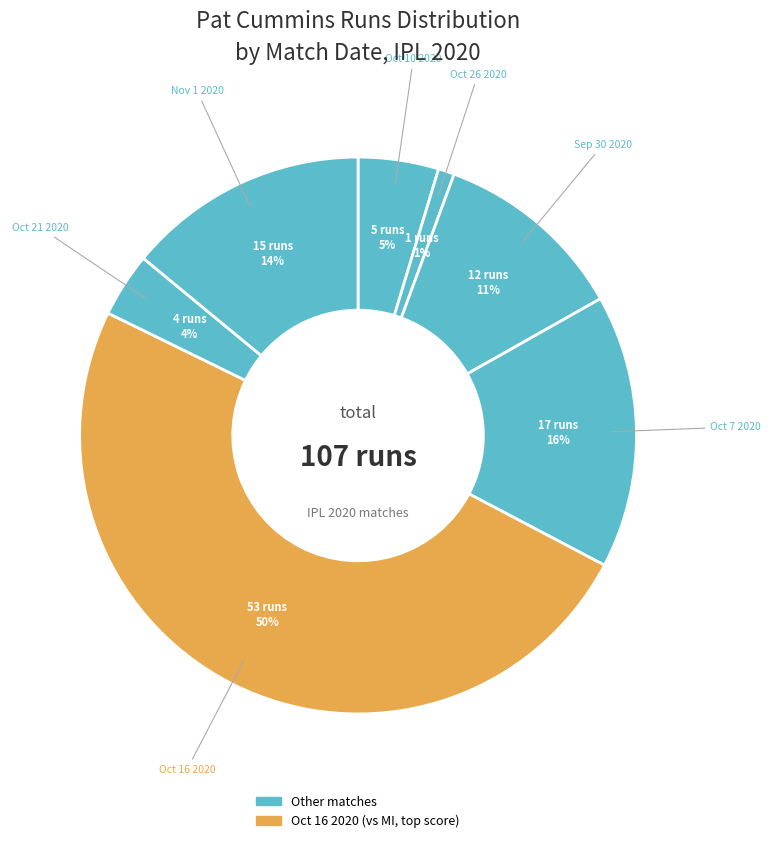

How many segments does this pie chart have?

7